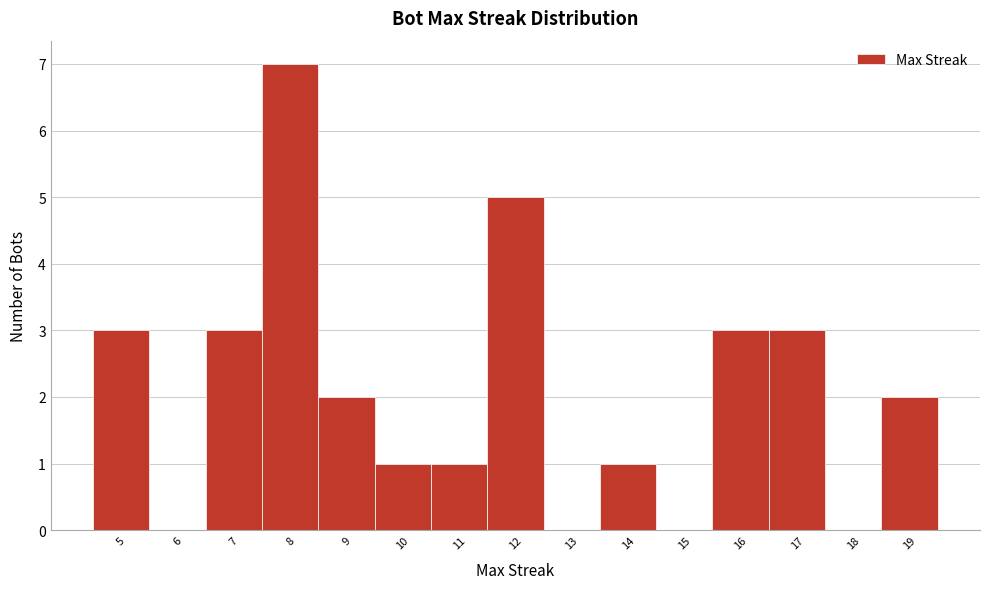

Reading left to right, list every bar in this chart as the range it spans on the x-axis followed by its height. The values are not printed on the chart, so give them approximately, as read against the axis.

4.5 to 5.5: 3
5.5 to 6.5: 0
6.5 to 7.5: 3
7.5 to 8.5: 7
8.5 to 9.5: 2
9.5 to 10.5: 1
10.5 to 11.5: 1
11.5 to 12.5: 5
12.5 to 13.5: 0
13.5 to 14.5: 1
14.5 to 15.5: 0
15.5 to 16.5: 3
16.5 to 17.5: 3
17.5 to 18.5: 0
18.5 to 19.5: 2